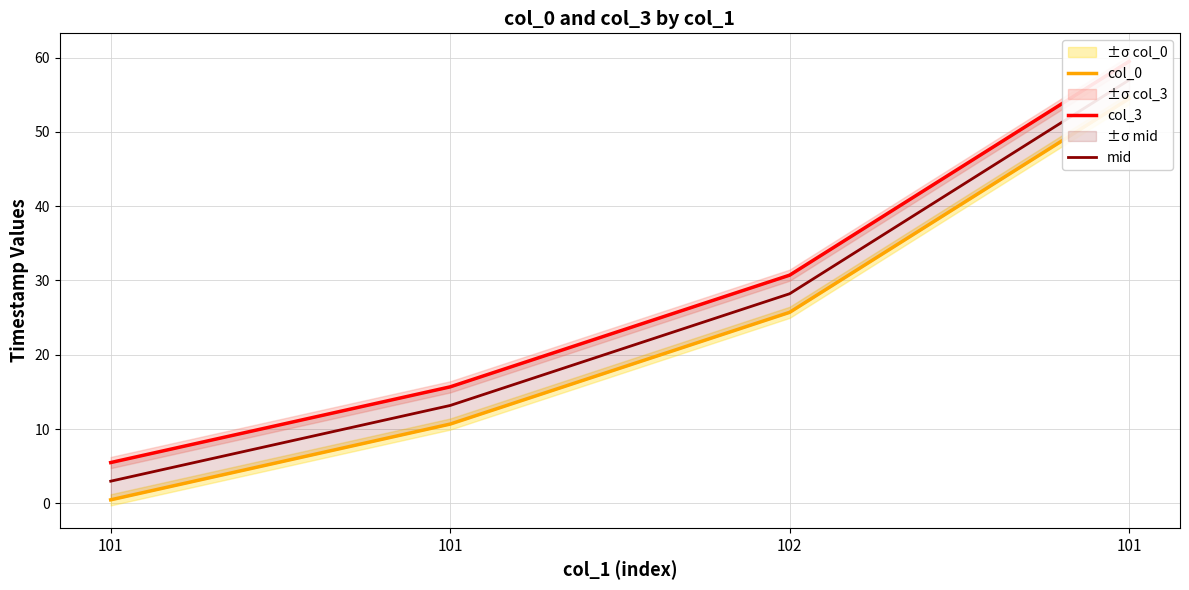

Which series has the largest total across all categories?

col_3